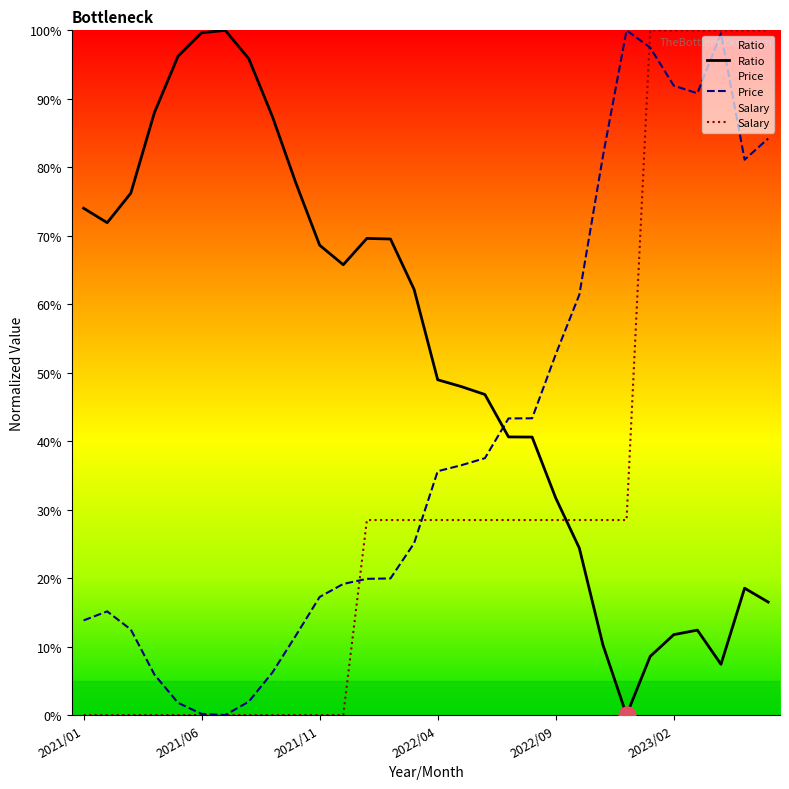

Which series reaches the minimum Y coordinate?

Price